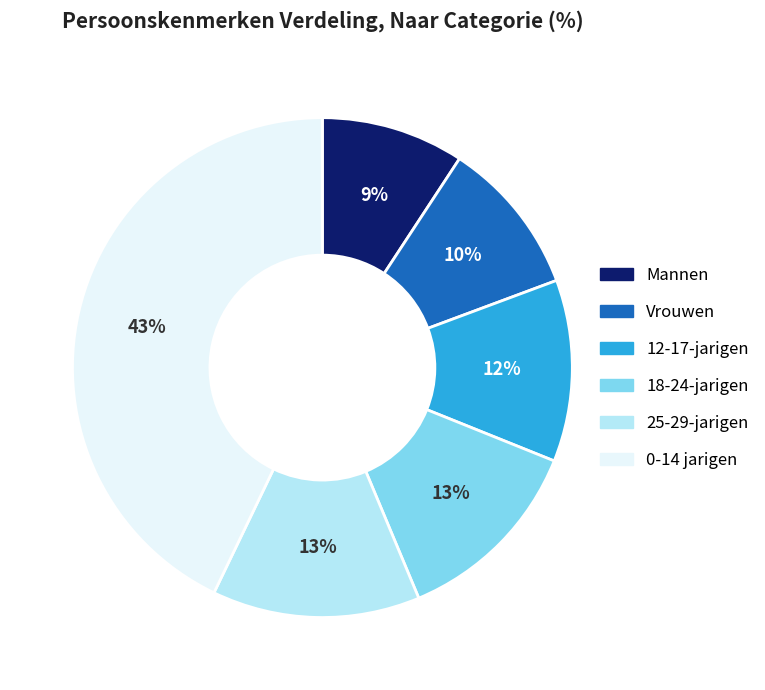

To the nearest percent, what is the difference between the largest and smallest slice percentages?

34%